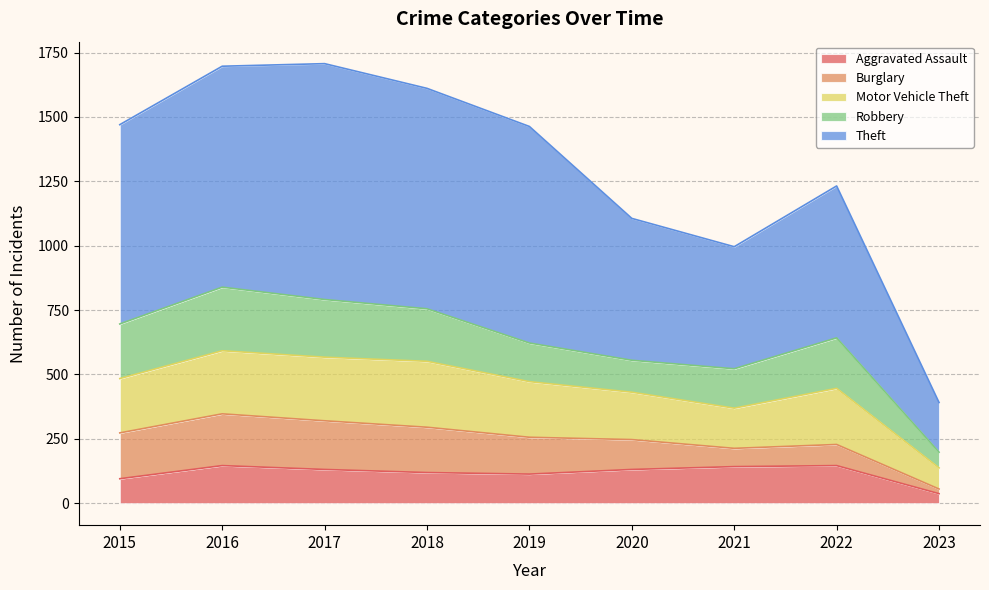

After their last crossing, which series has the higher values: Aggravated Assault or Burglary?

Aggravated Assault